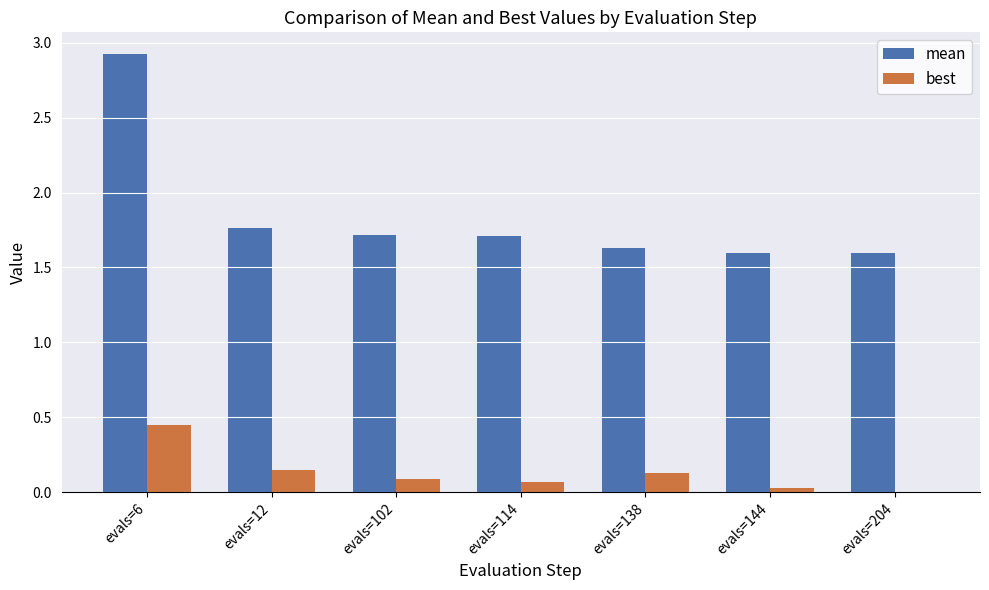

Between evals=6 and evals=144, which series saw the biggest shift?

mean